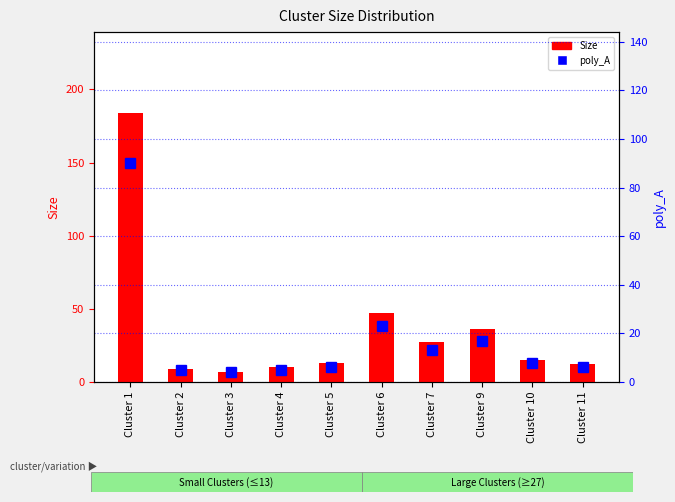

The poly_A series shows 2 at Cluster 3. True or false?

False